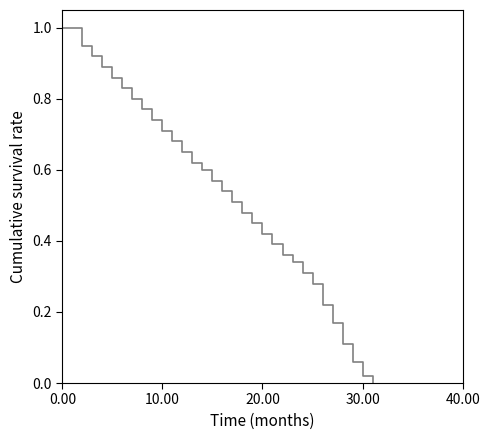

Read the value at 12.0.

0.7